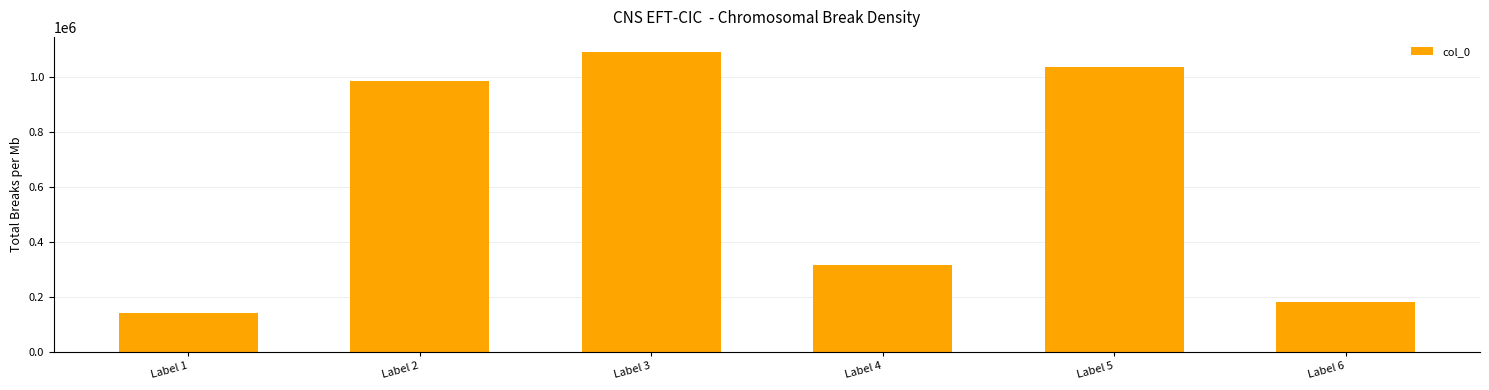

What is the value of the 1st bar from the left?

140108